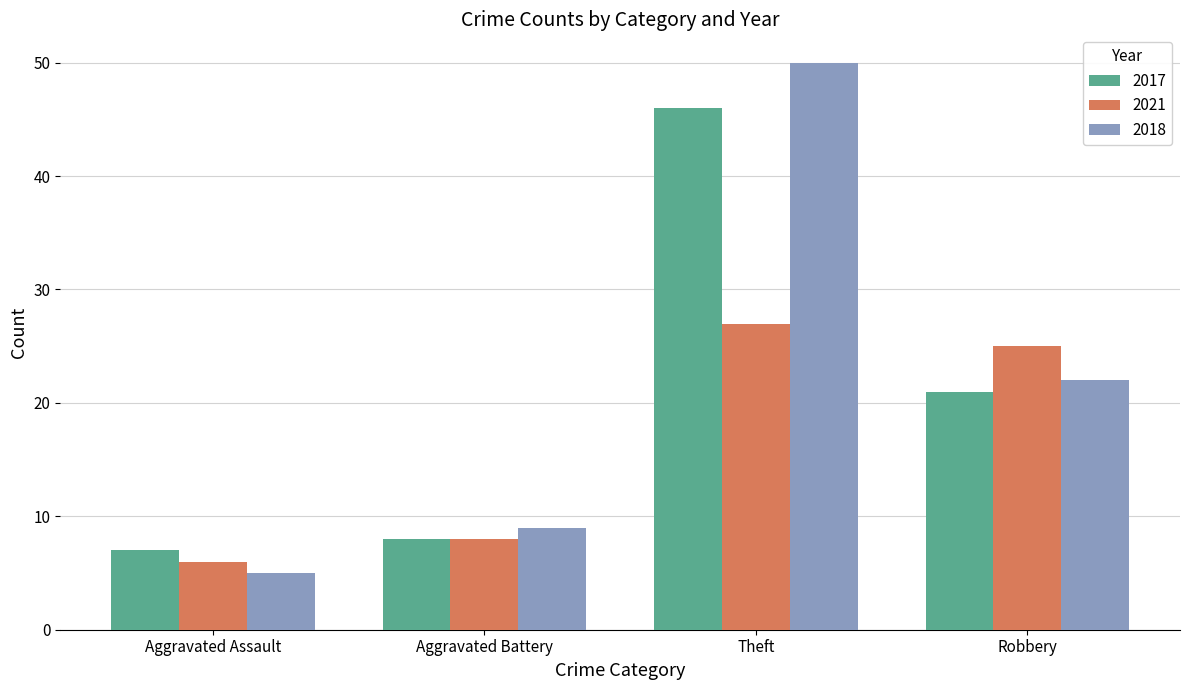

Reading right to left, extract all data points from this chart.

2017: 21	46	8	7
2021: 25	27	8	6
2018: 22	50	9	5